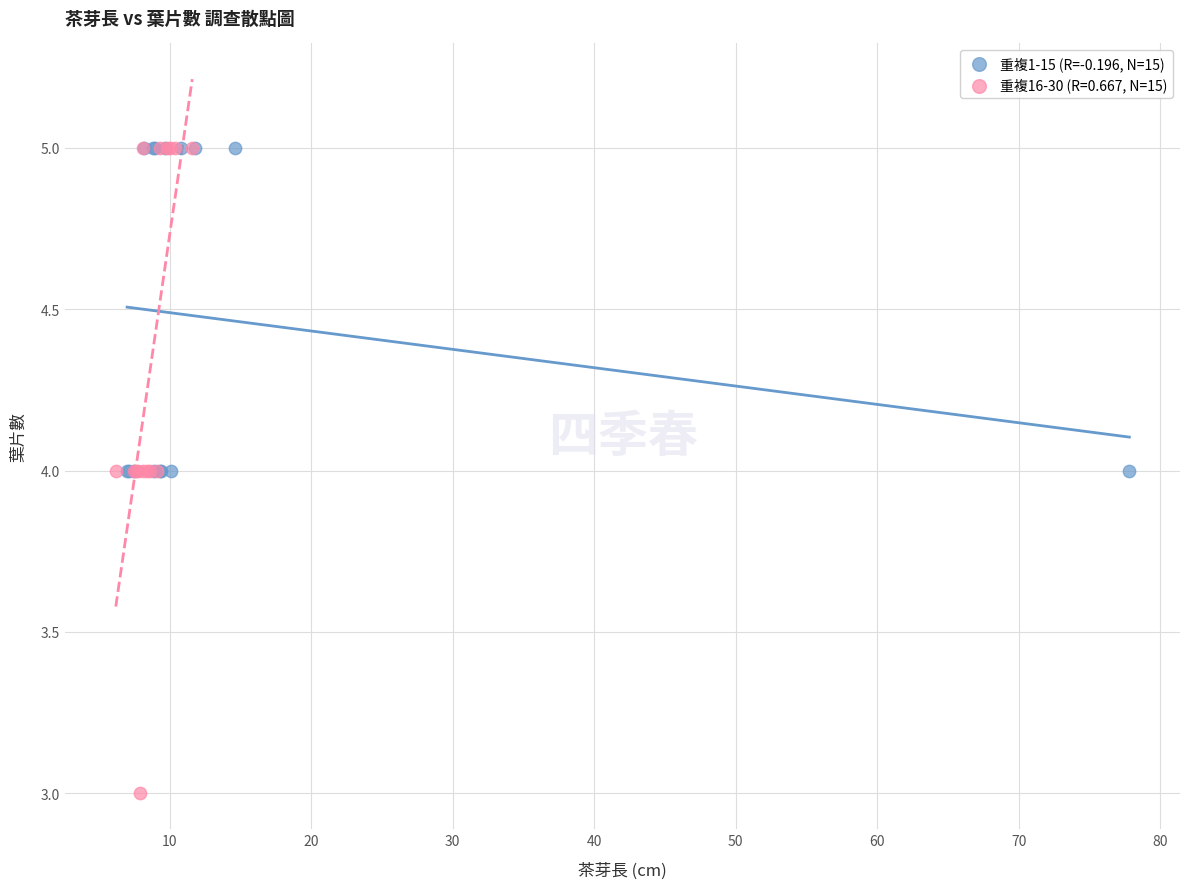

Which series has the widest spread of Y values?

重複16-30 (R=0.667, N=15)